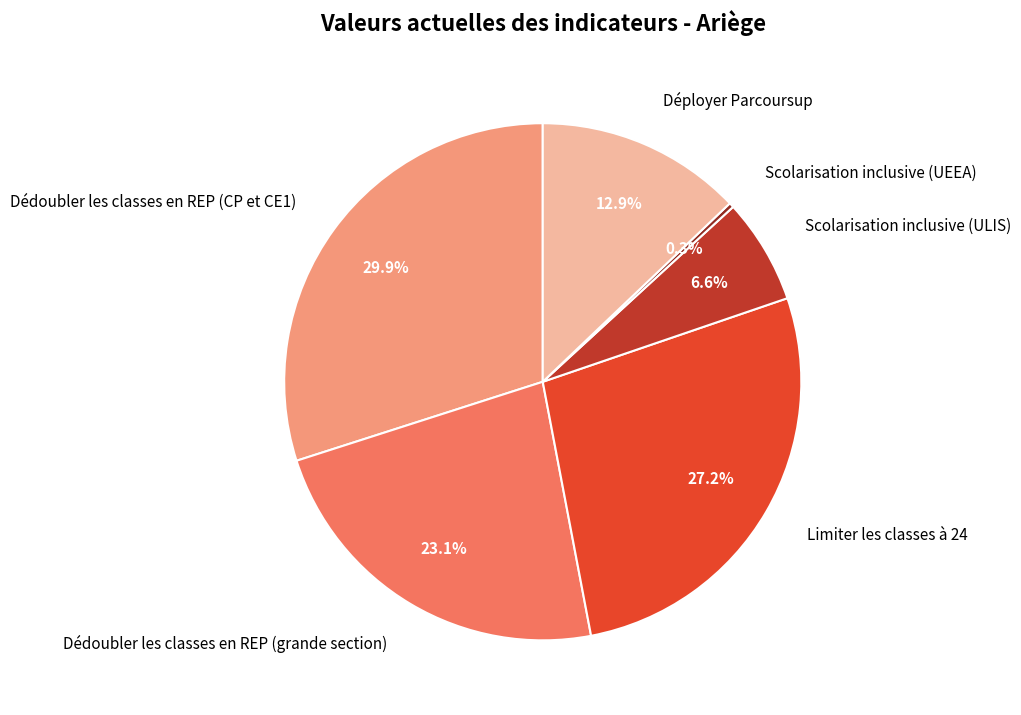

What is the smallest slice in the pie chart?

Scolarisation inclusive (UEEA)